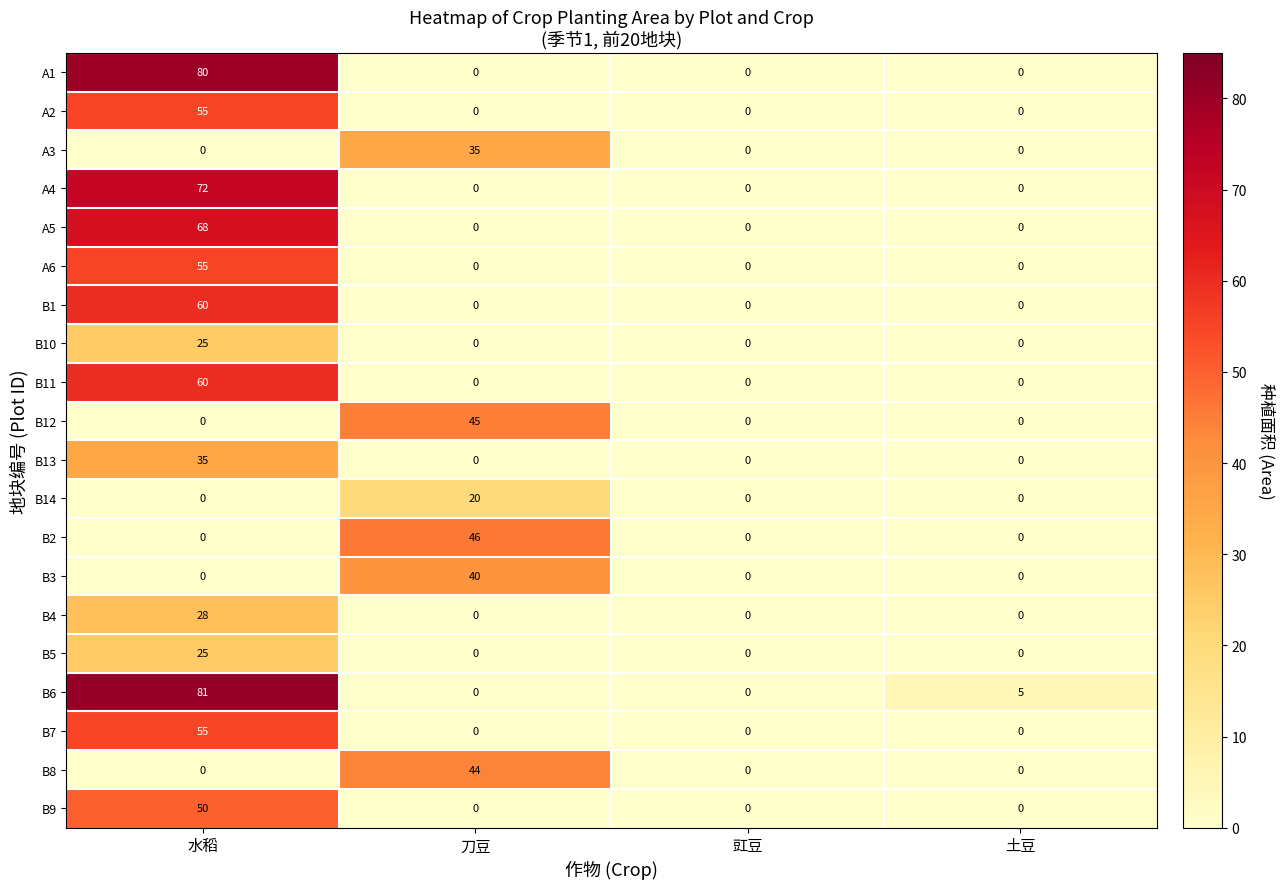

Which series changed the most between 刀豆 and 土豆?

B2